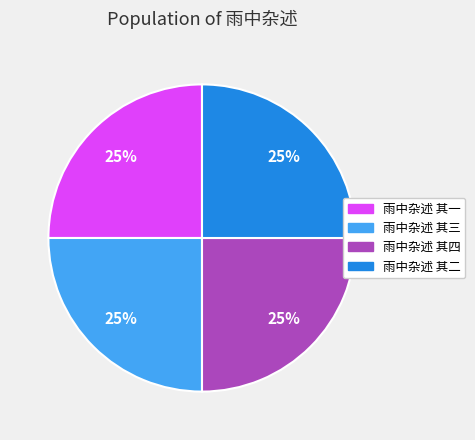

What percentage is the 雨中杂述 其三 slice, to the nearest percent?

25%